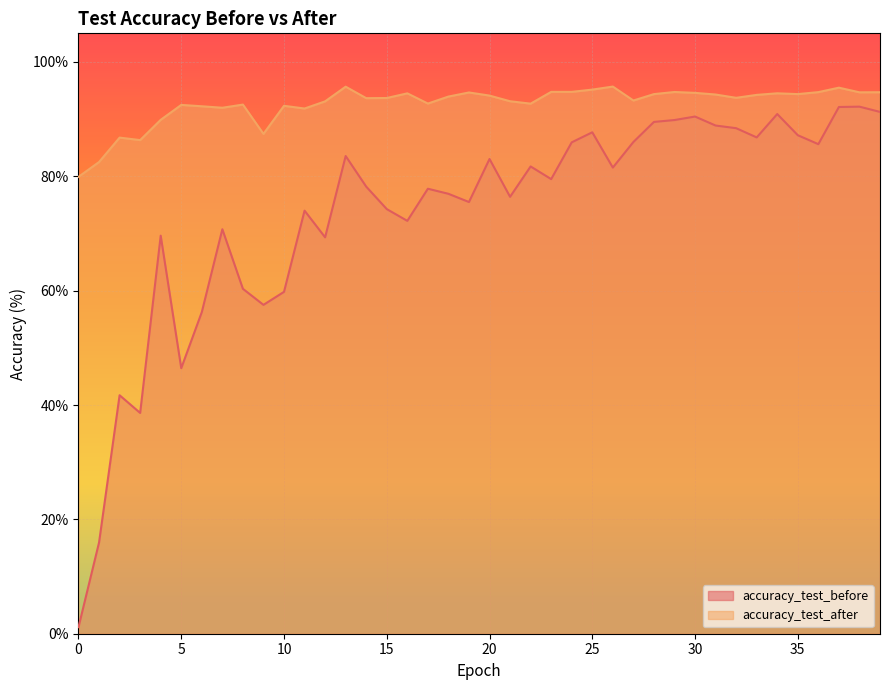

Rank the categories by accuracy_test_before value from lowest to highest.

0, 1, 3, 2, 5, 6, 9, 10, 8, 12, 4, 7, 16, 11, 15, 19, 21, 18, 17, 14, 23, 26, 22, 20, 13, 36, 24, 27, 33, 35, 25, 32, 31, 28, 29, 30, 34, 39, 37, 38